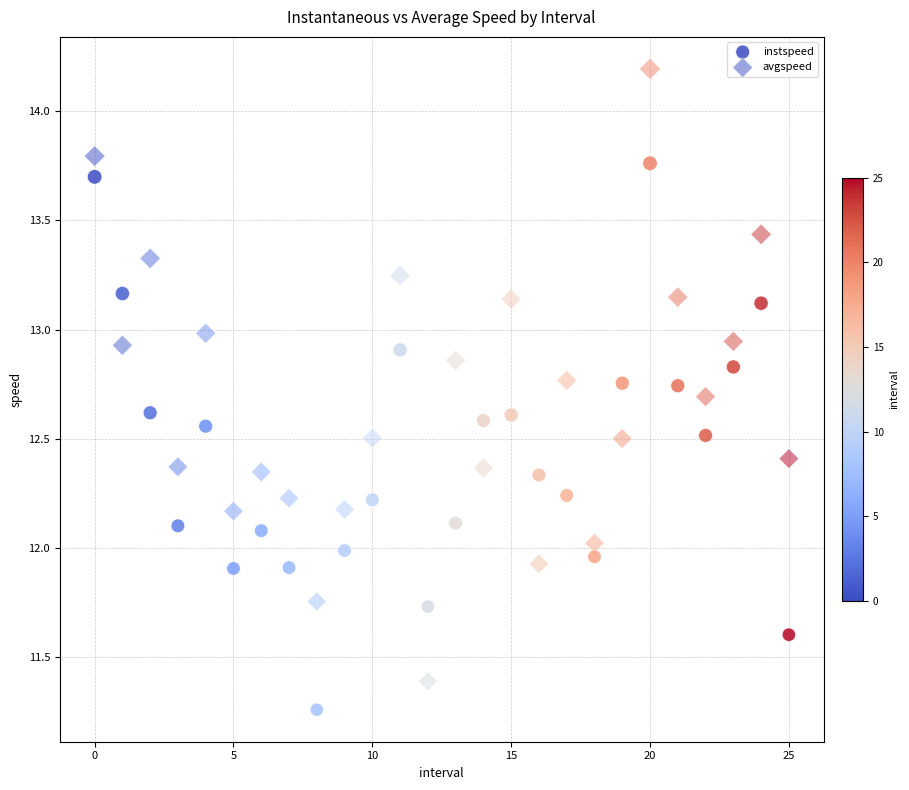

How many data points are displayed?

52